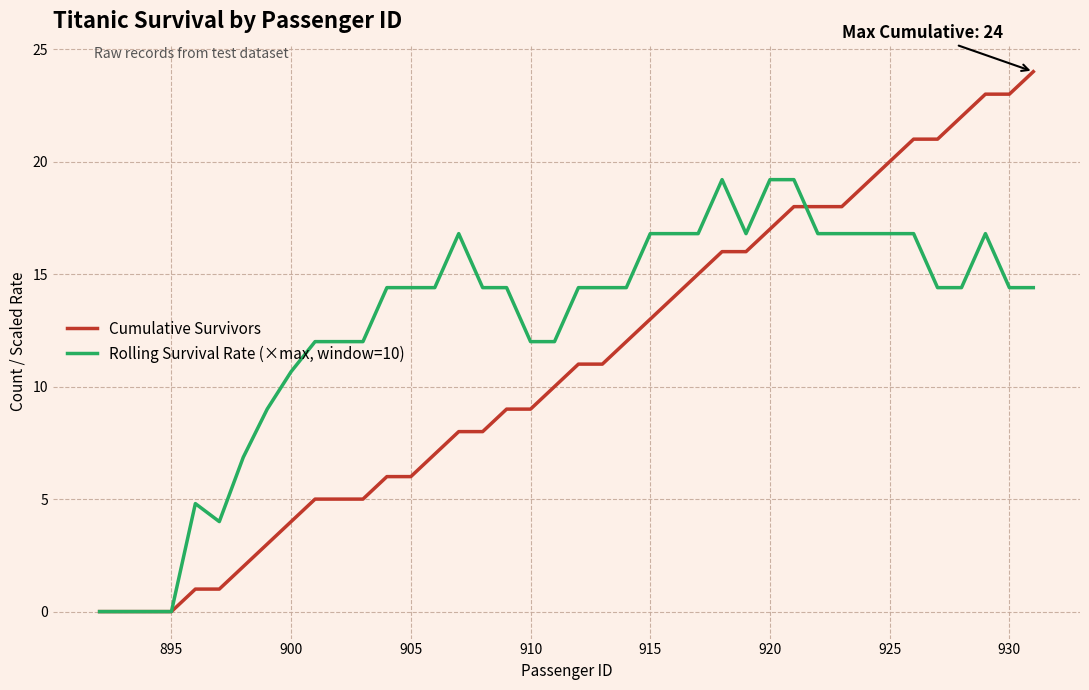

Which series has the largest total across all categories?

Rolling Survival Rate (×max, window=10)